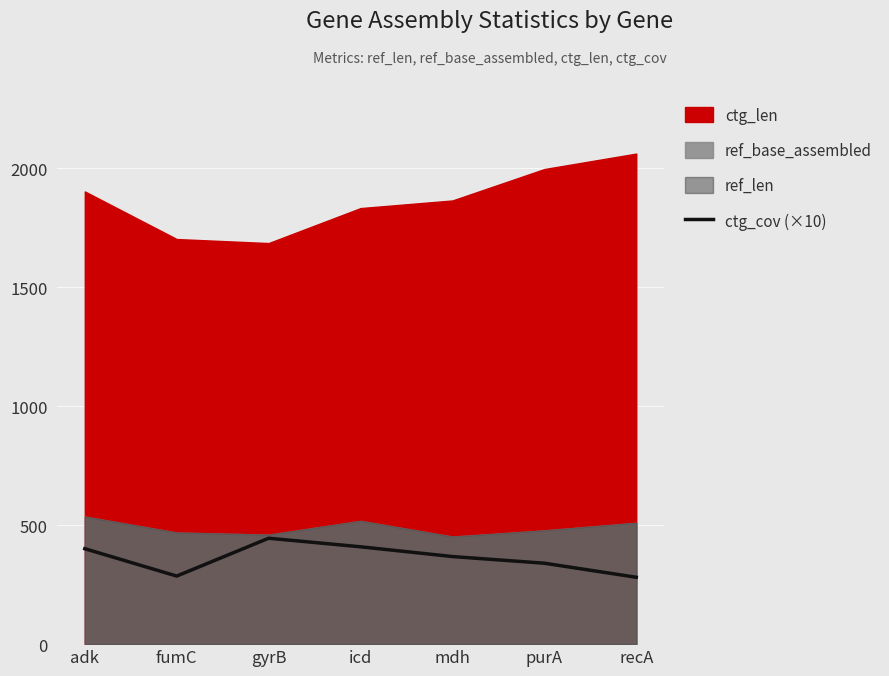

What is the value of the 6th point from the left?

340